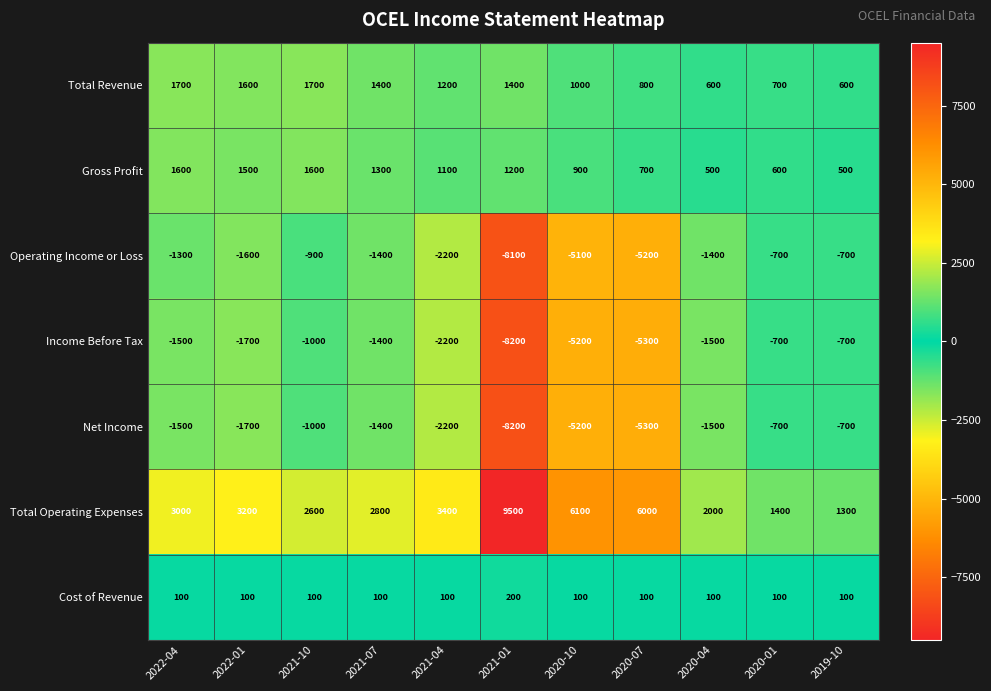

Where is Income Before Tax nearest to the value -4450?

2020-10